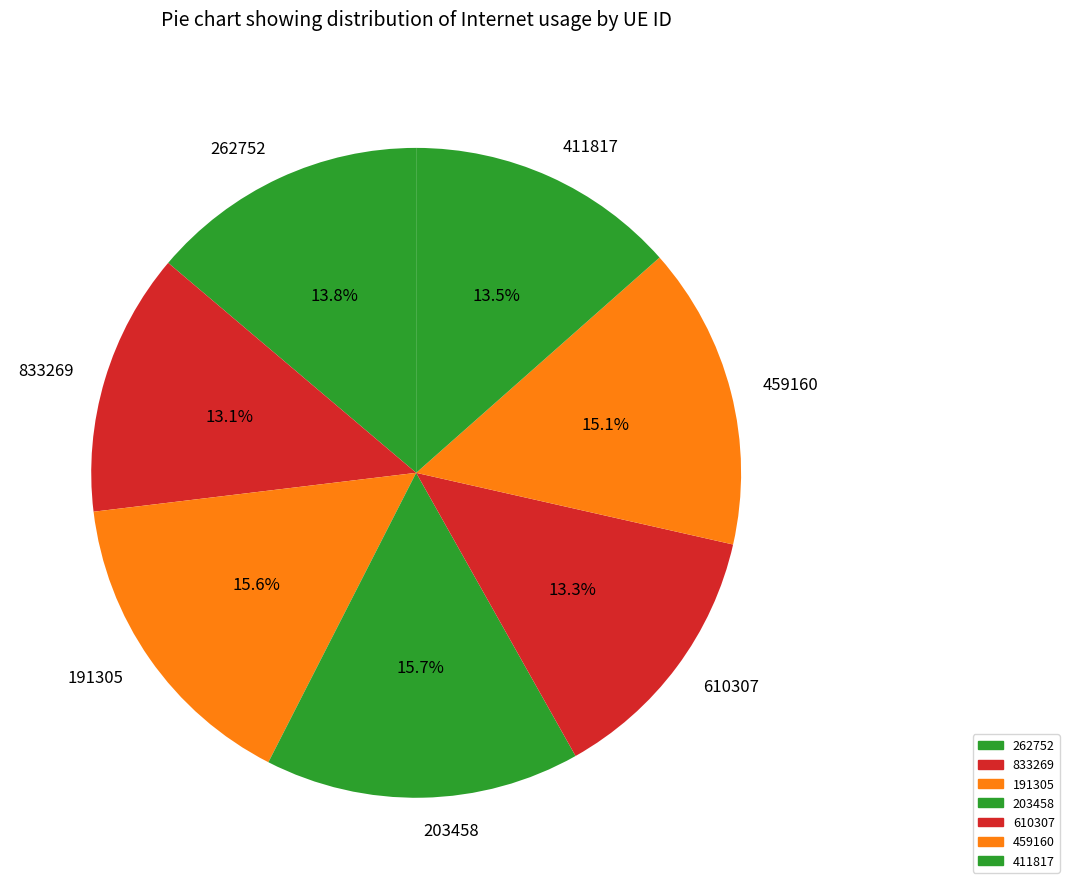

To the nearest percent, what is the difference between the largest and smallest slice percentages?

3%